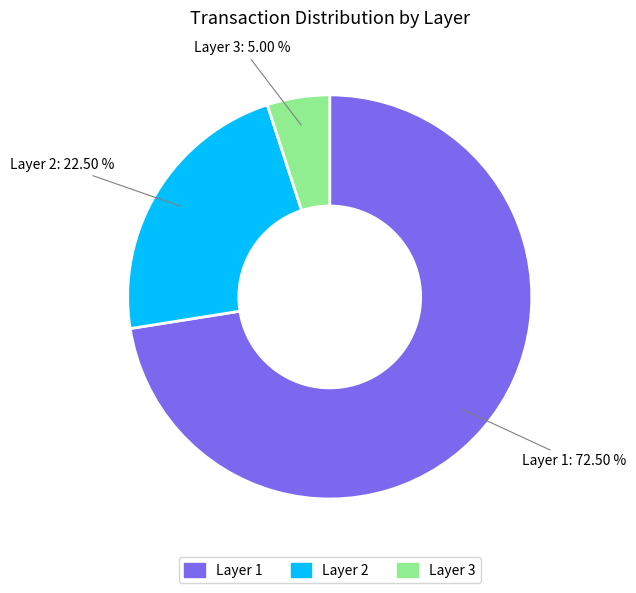

Approximately how many times larger is the value at Layer 3 compared to Layer 1?

0.1